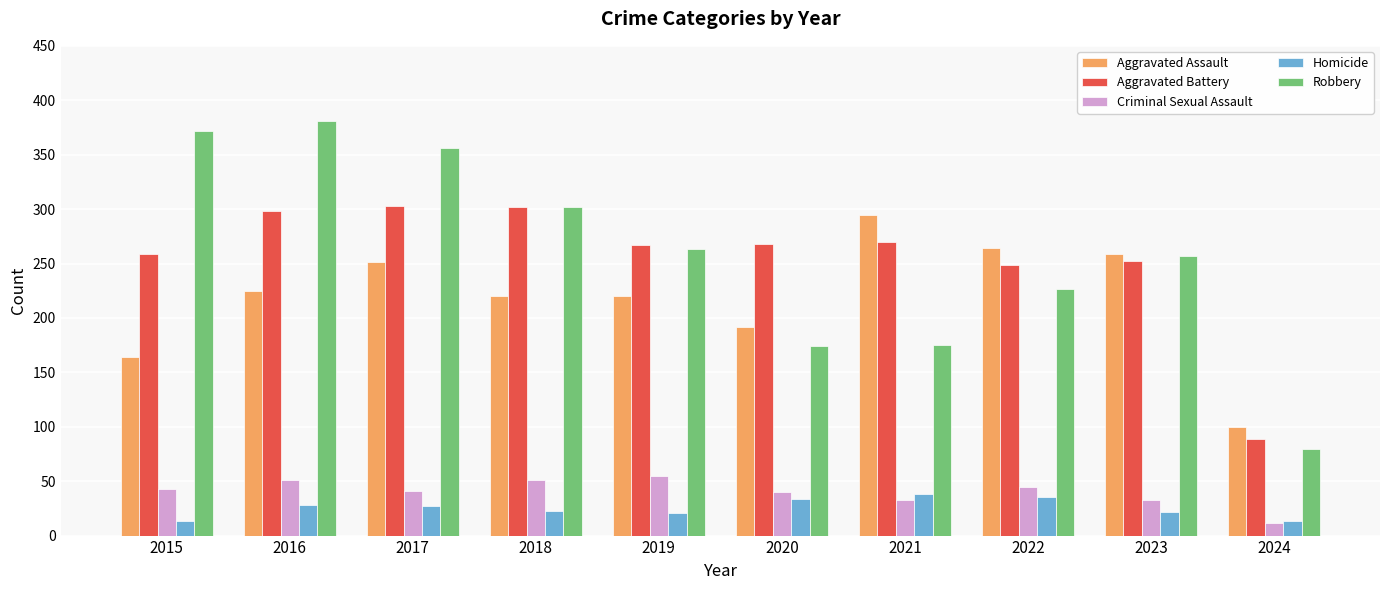

What is the difference between the highest and lowest values at 2018?

279